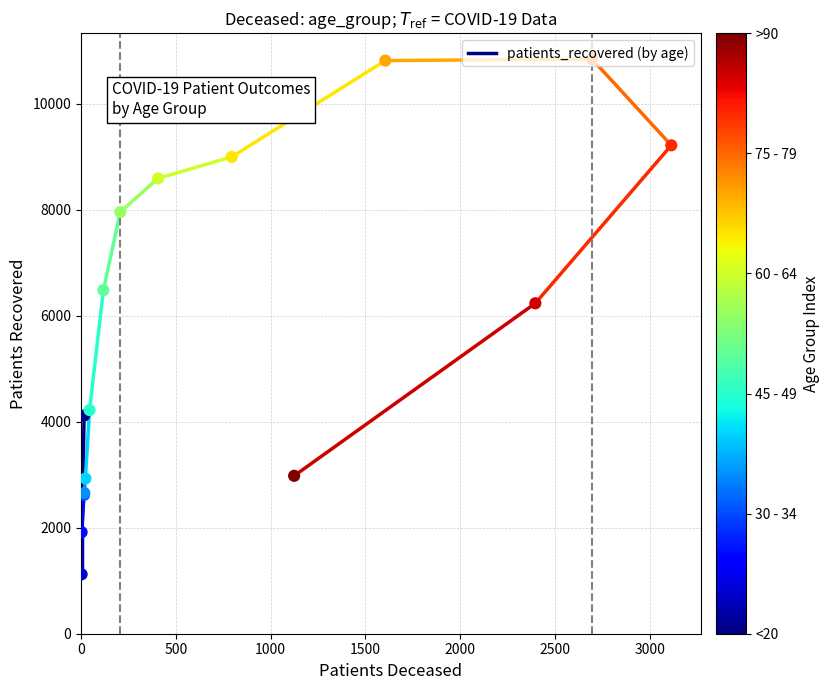

Approximately how many times larger is the value at <20 compared to 65 - 69?

0.5